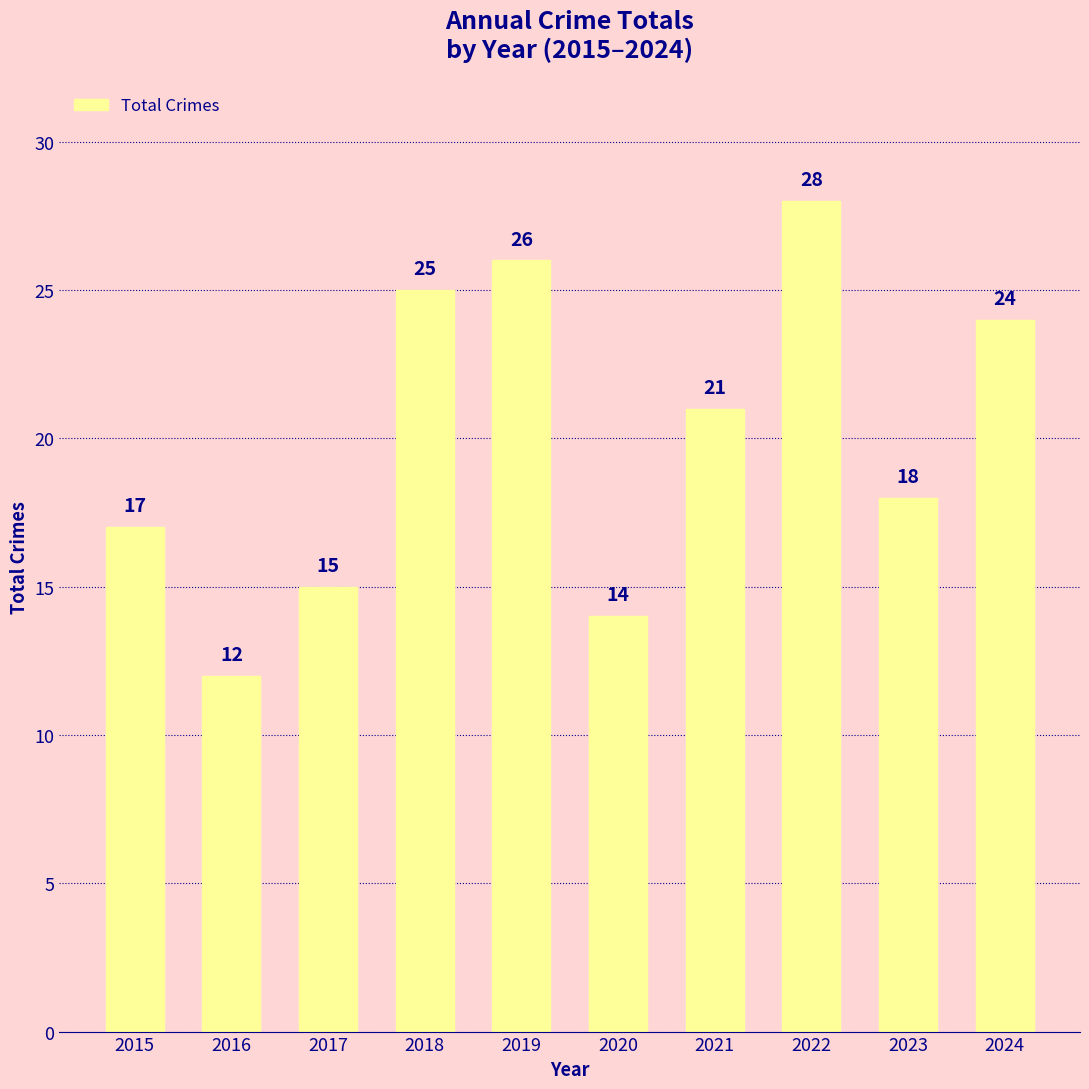

Approximately how many times larger is the value at 2020 compared to 2022?

0.5